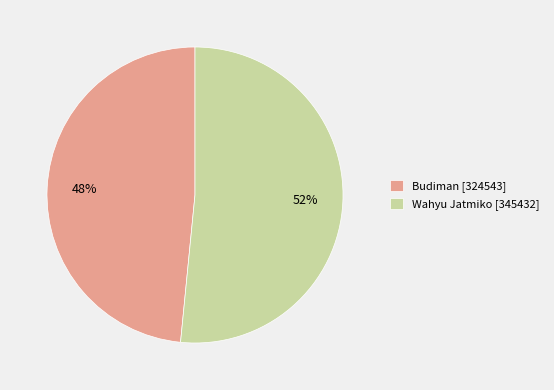

Which slice is the largest?

Wahyu Jatmiko